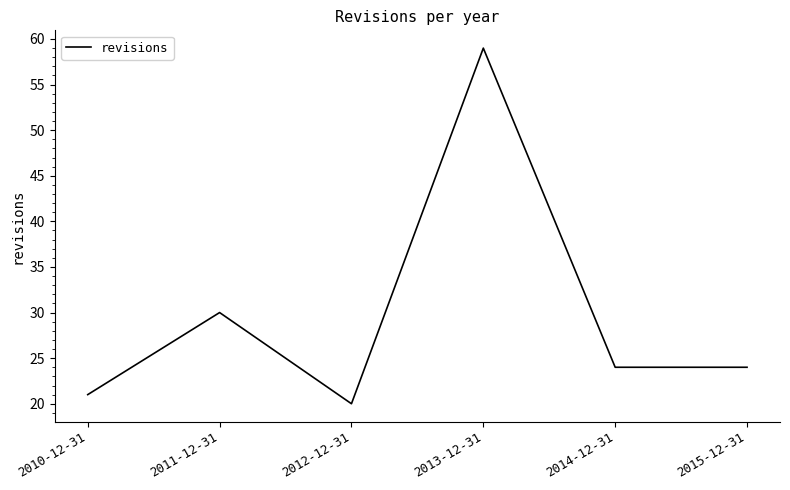

At which category does the chart reach its minimum across all series?

2012-12-31